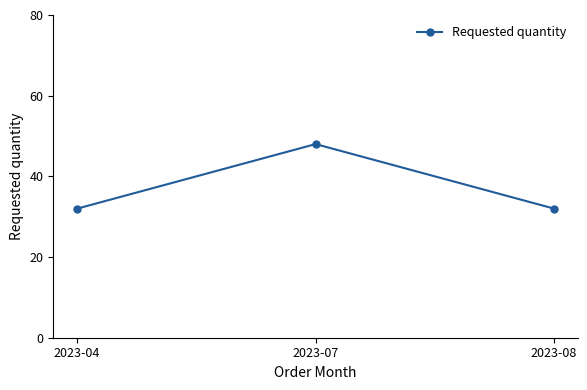

What is the difference between the maximum and minimum values?

16